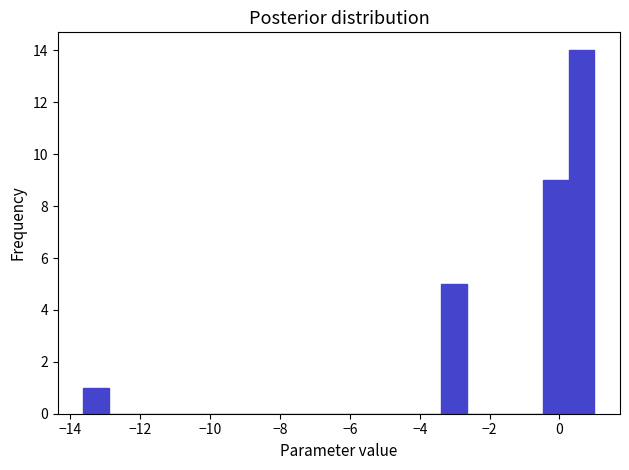

Around what value on the x-axis is the tallest bar? Give the approximate position of its centre, as read against the axis.

0.6